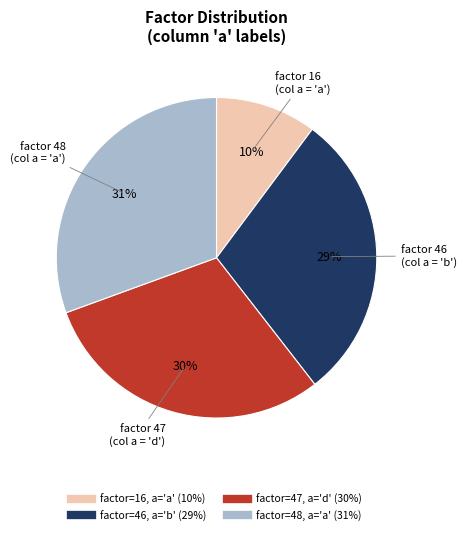

How many segments does this pie chart have?

4